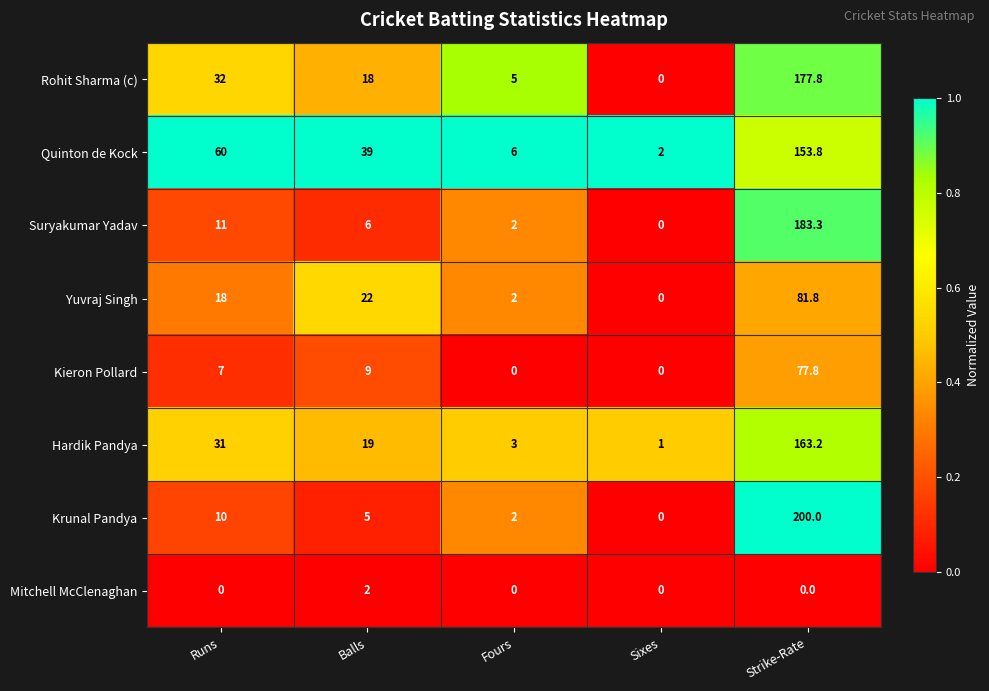

Between Fours and Sixes, which series saw the biggest shift?

Rohit Sharma (c)